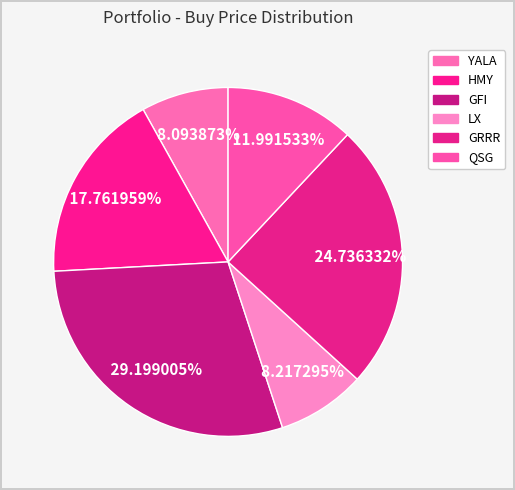

Count the number of slices in the pie.

6